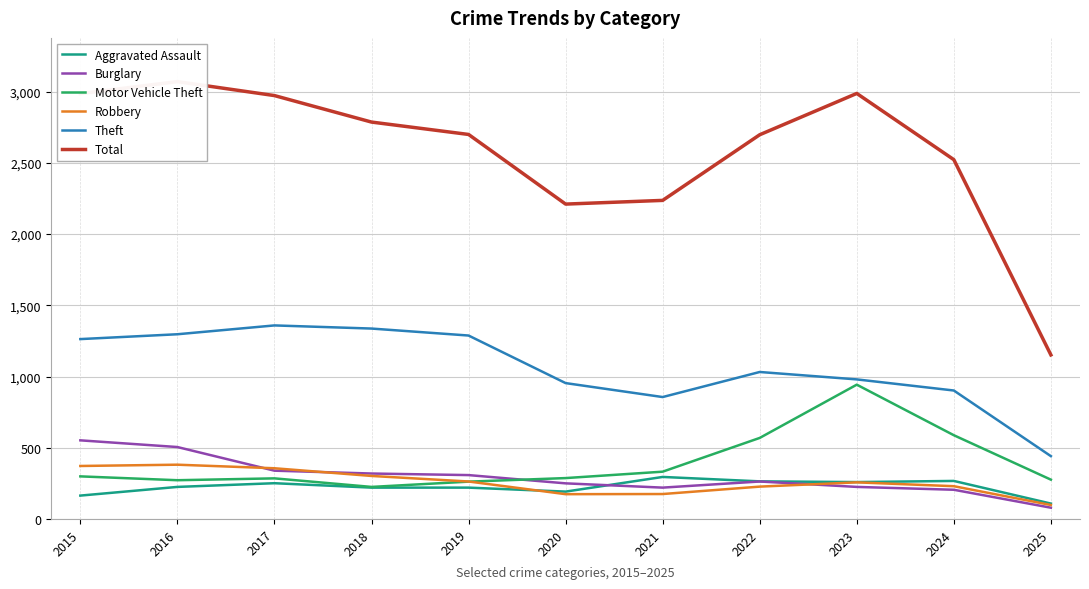

Between 2025 and 2022, which is larger?

2022